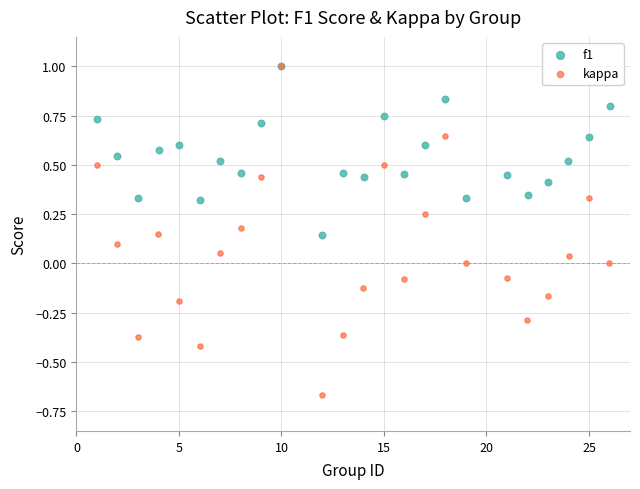

Which series has the largest Y range (max minus min)?

kappa